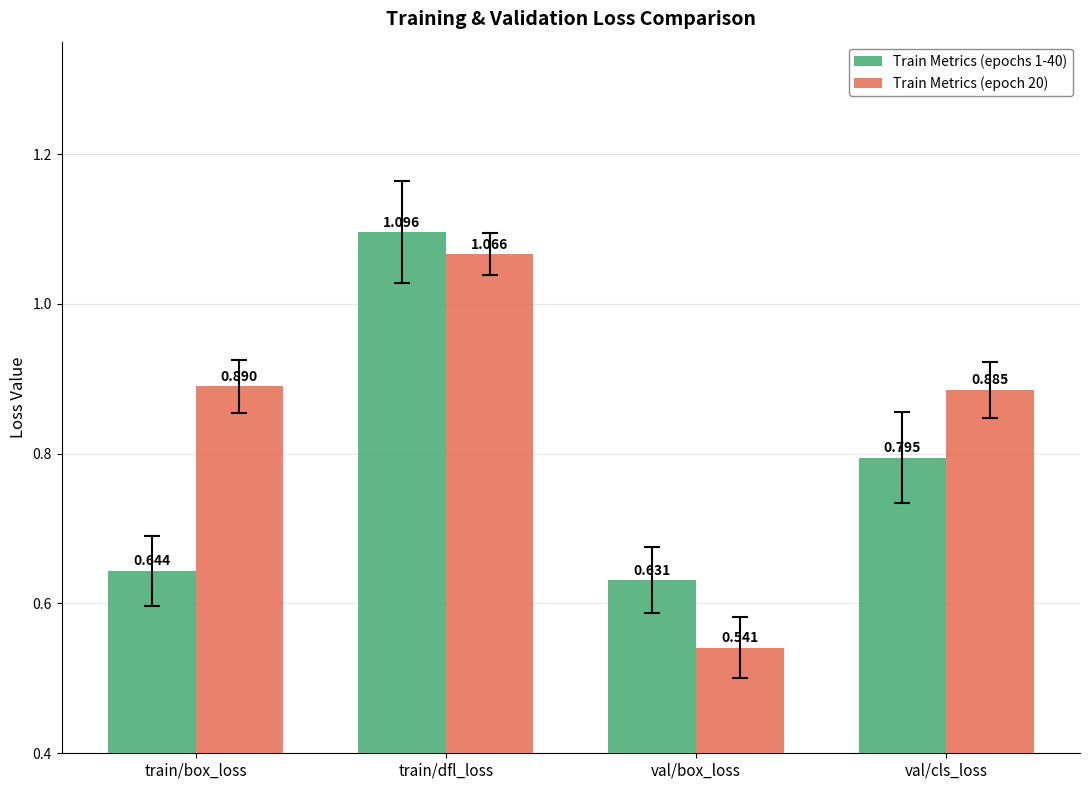

At which label does Train Metrics (epochs 1-40) reach its minimum?

val/box_loss